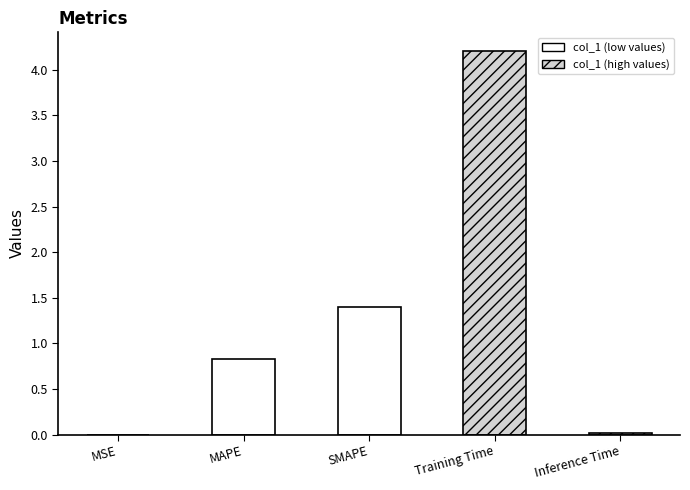

What is the sum of all values?

6.4